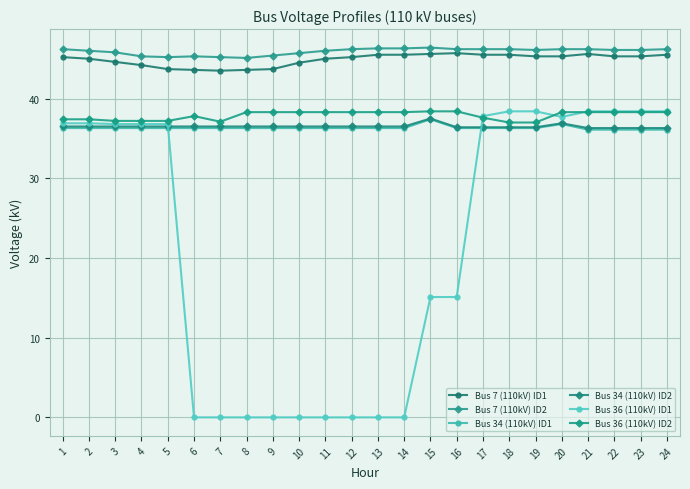

The value of Bus 7 (110kV) ID2 at 13 is 77.8. True or false?

False